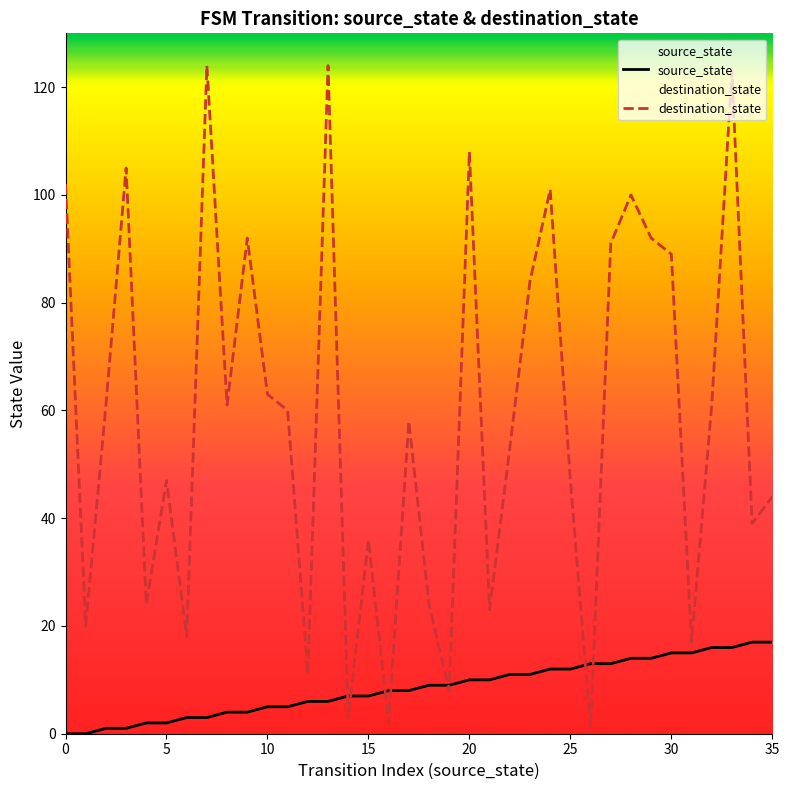

What is the spread (max minus min) of values at 8?

57